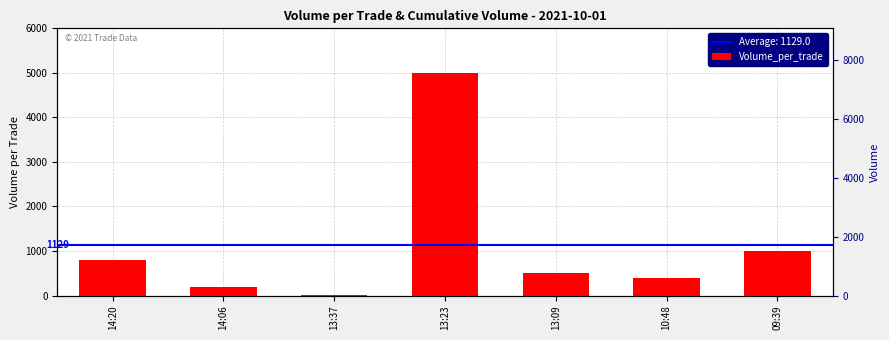

Does the chart contain stacked bars?

No